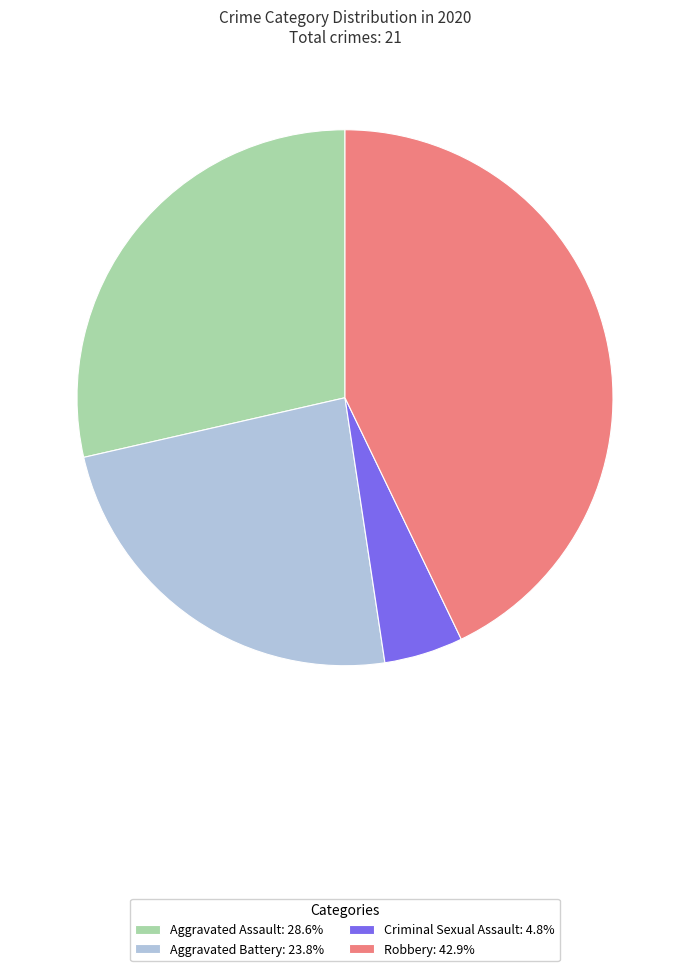

Does Aggravated Battery: 23.8% represent more than half of the total?

No